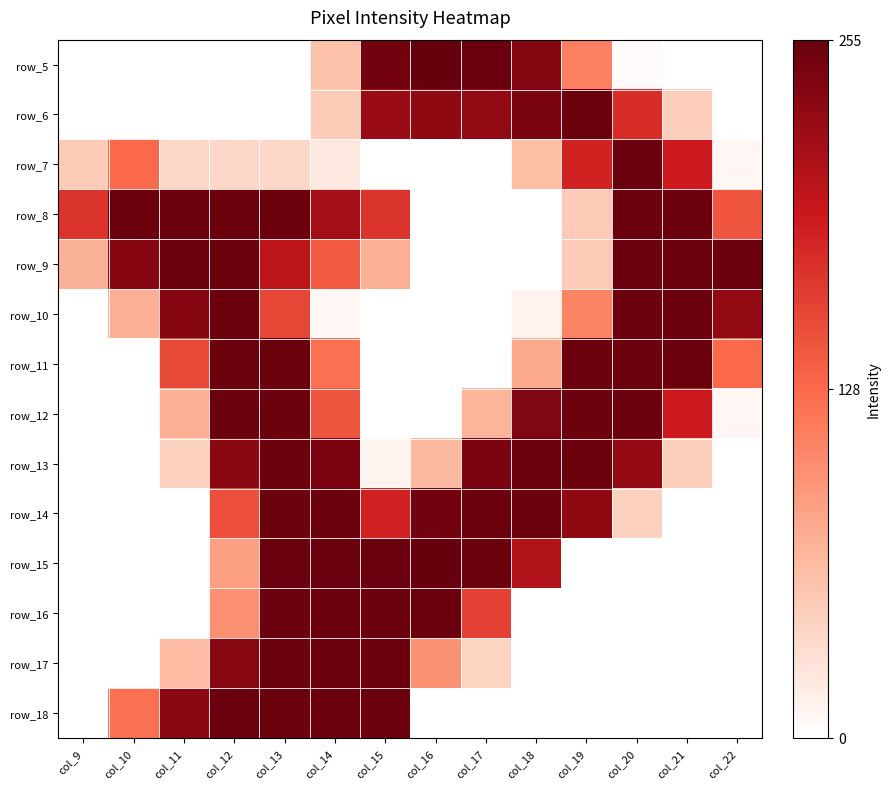

Where is row_11 nearest to the value 0?

col_9